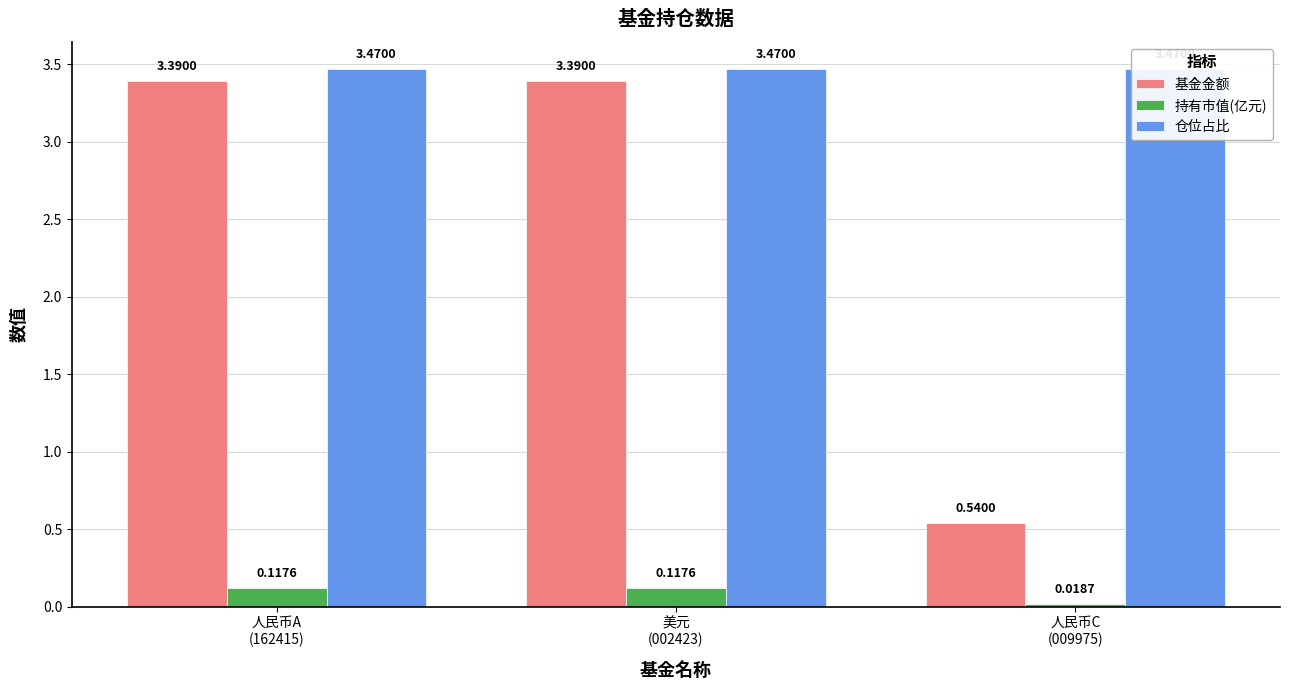

How many data points in 基金金额 are less than 3?

1